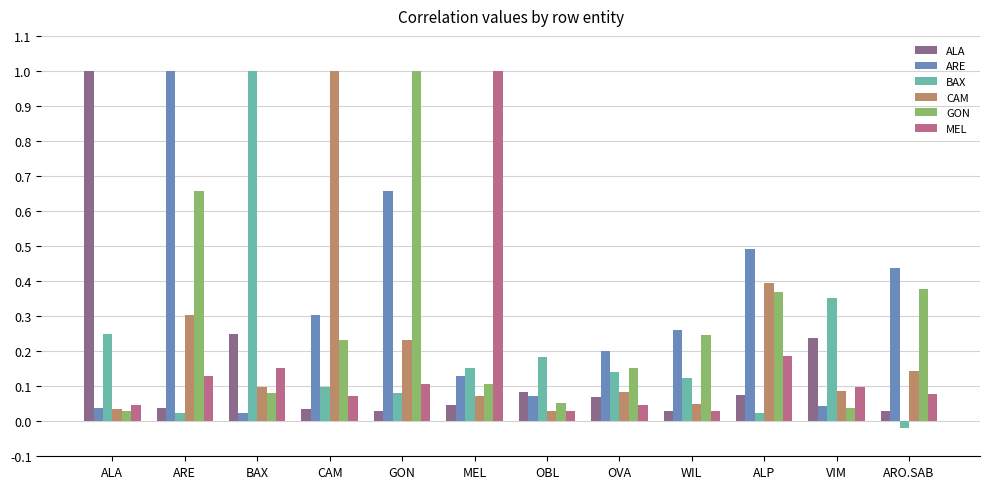

The value of CAM at VIM is 0.2. True or false?

False